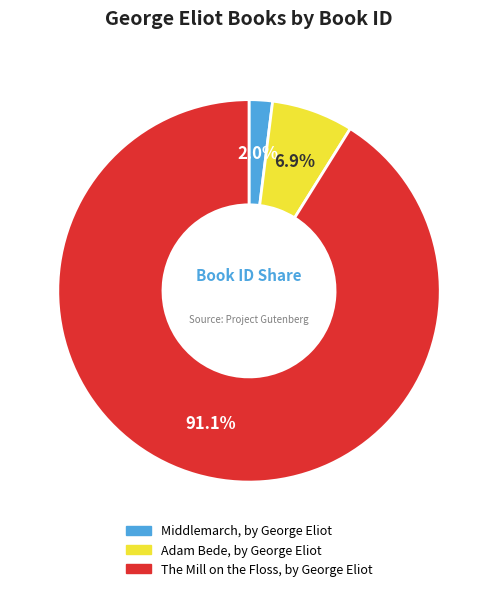

Is it true that The Mill on the Floss, by George Eliot is 91% of the pie?

True